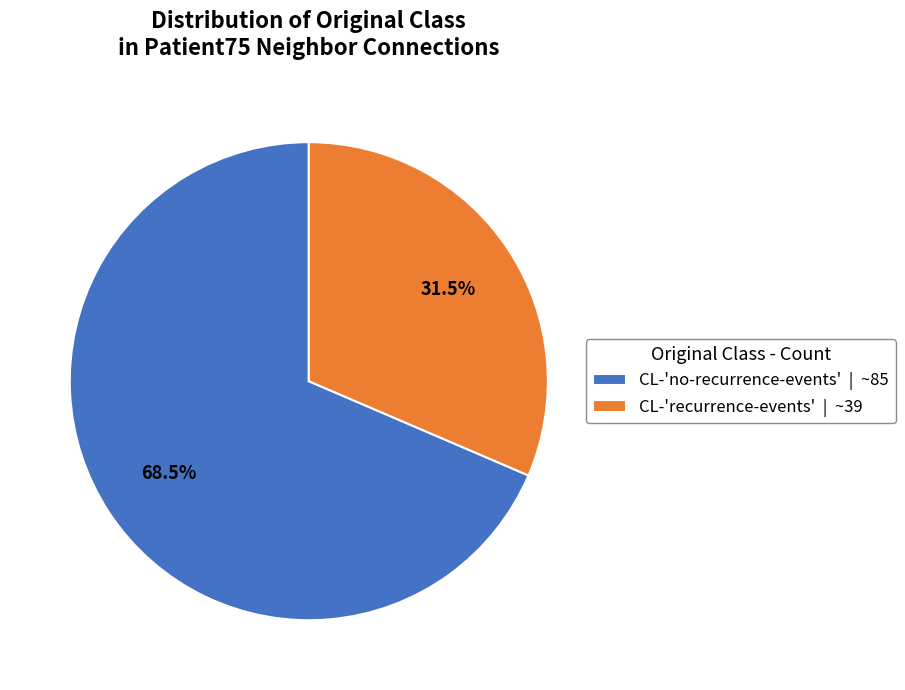

Is there a majority slice in this chart?

Yes